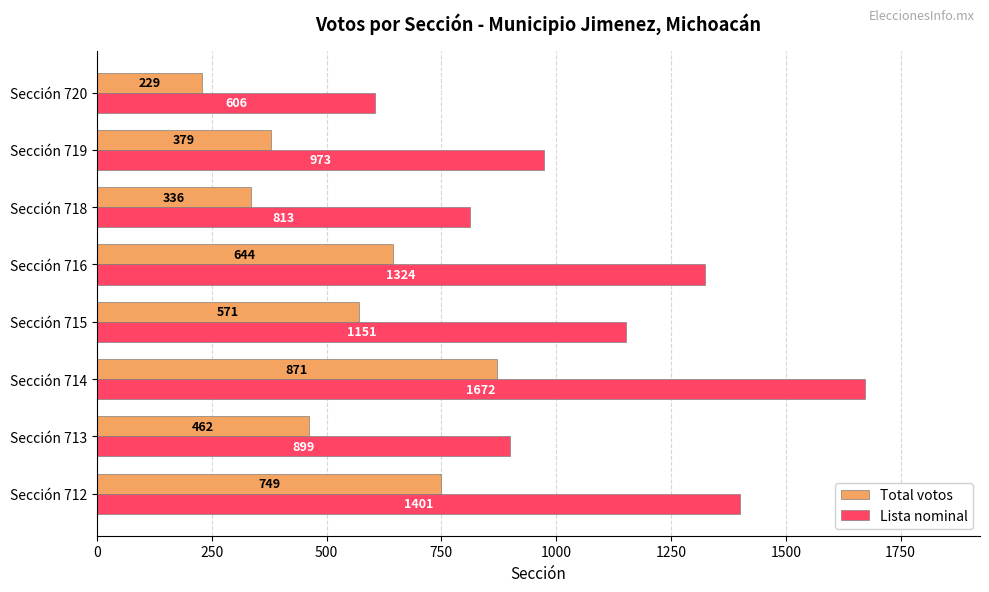

What is the smallest value displayed?

229